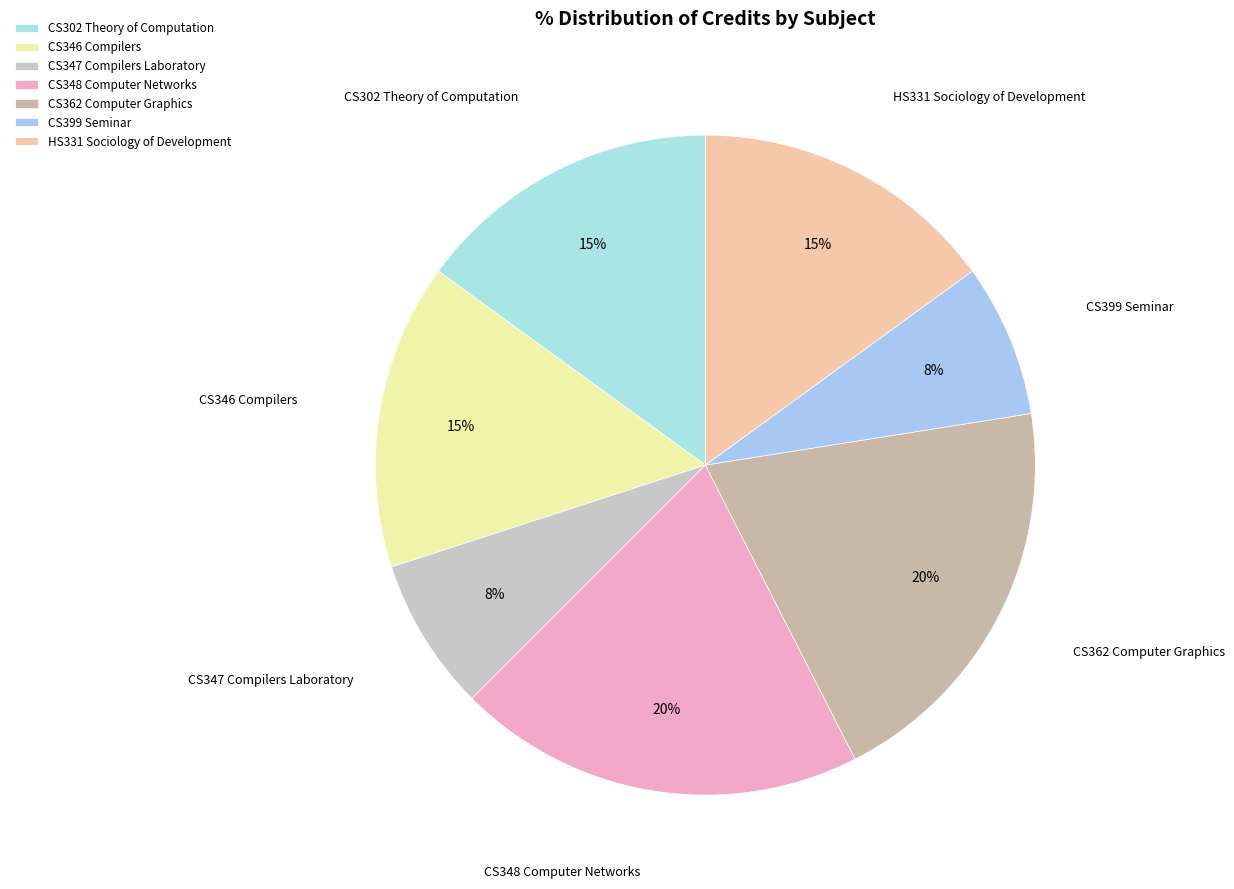

What is the ratio of the value at CS347 Compilers Laboratory to the value at CS348 Computer Networks?

0.4